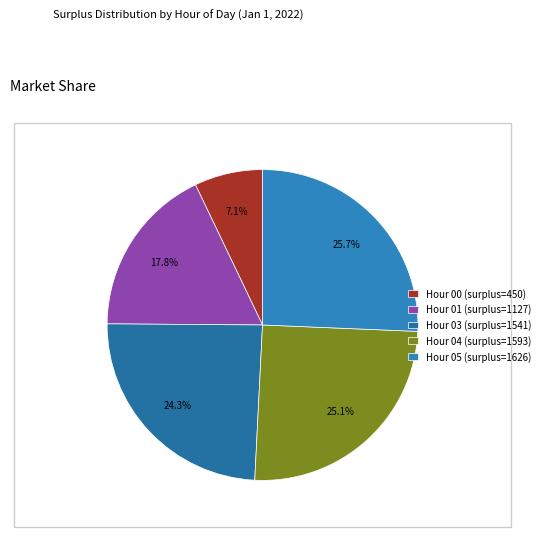

How many slices are in this pie chart?

5